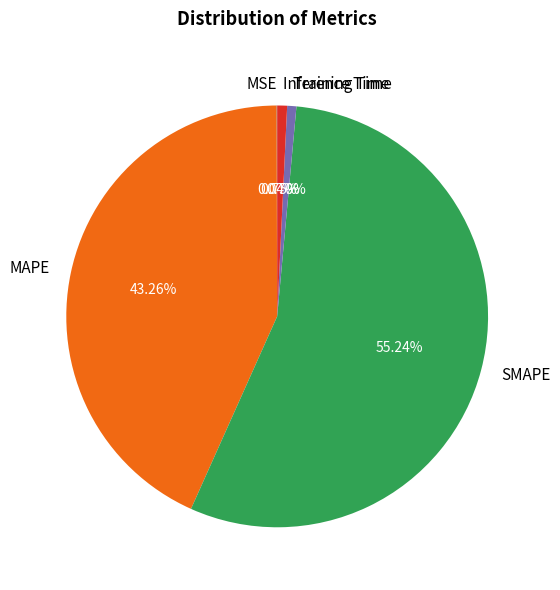

Do SMAPE and Training Time together represent more than half of the pie?

Yes